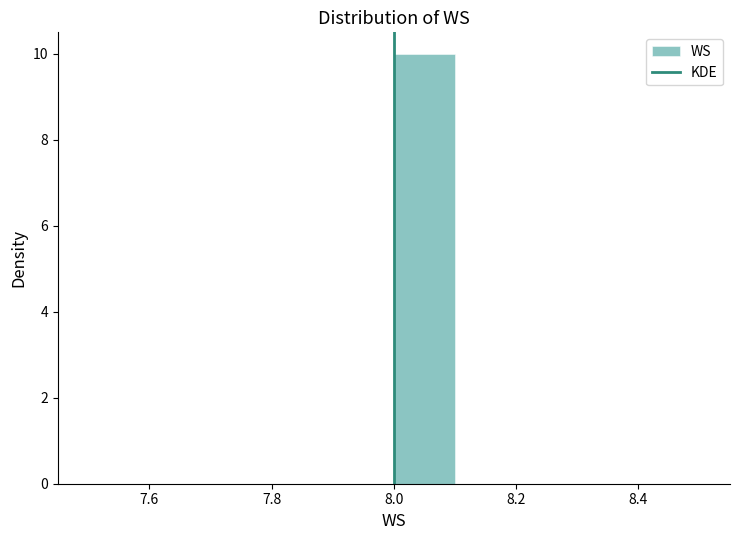

What is the height of the bar covering 8.0 to 8.1 on the x-axis? The values are not printed on the chart, so give them approximately, as read against the axis.

10